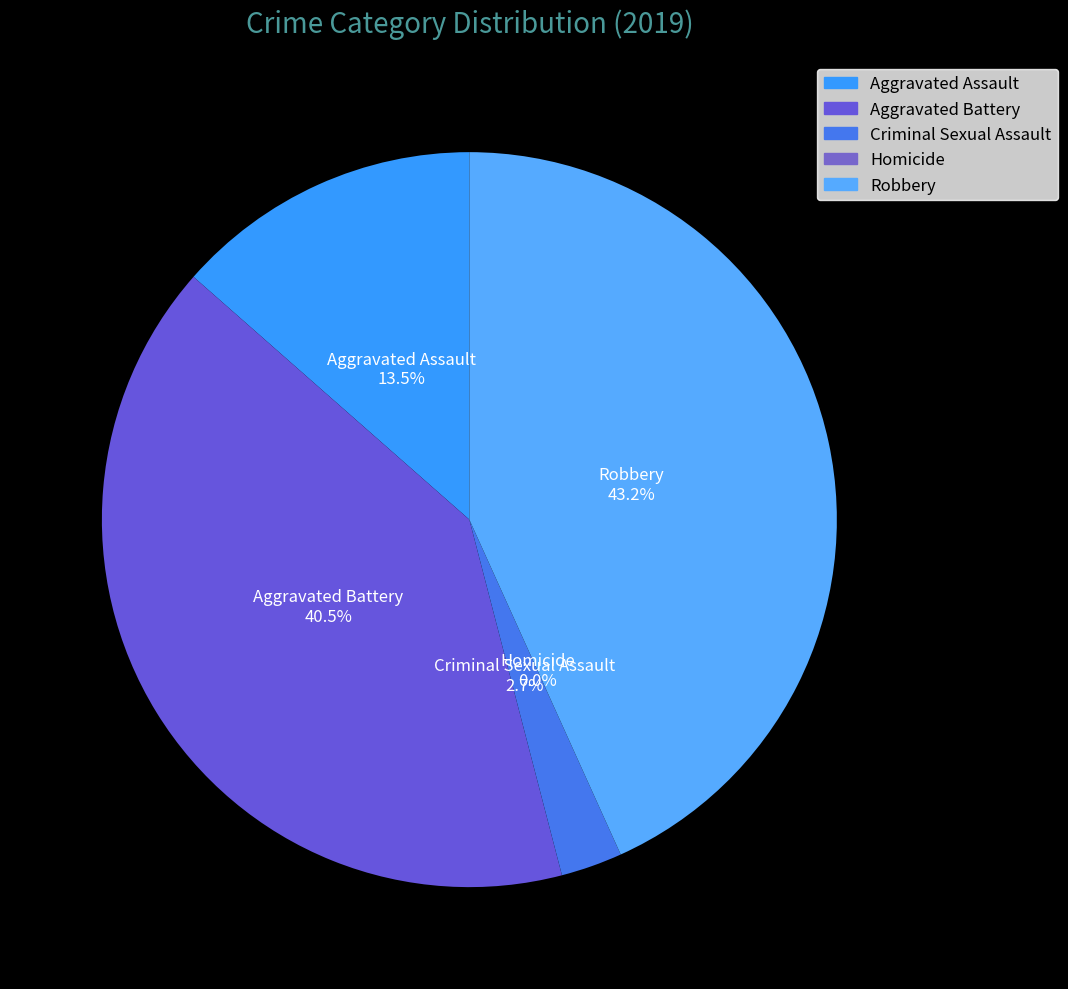

Count the number of slices in the pie.

5